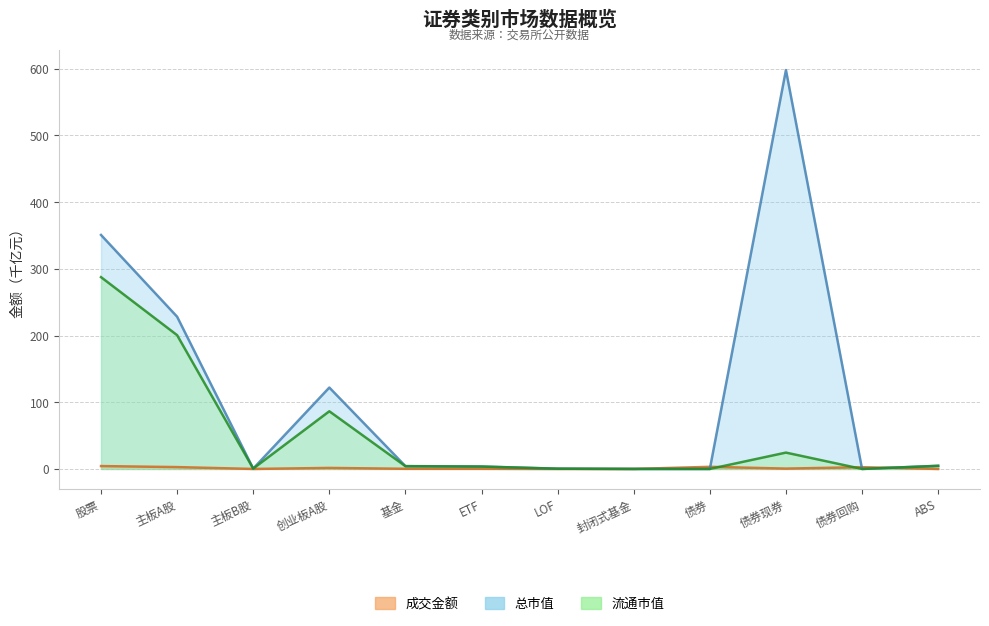

How many lines are shown in the chart?

3